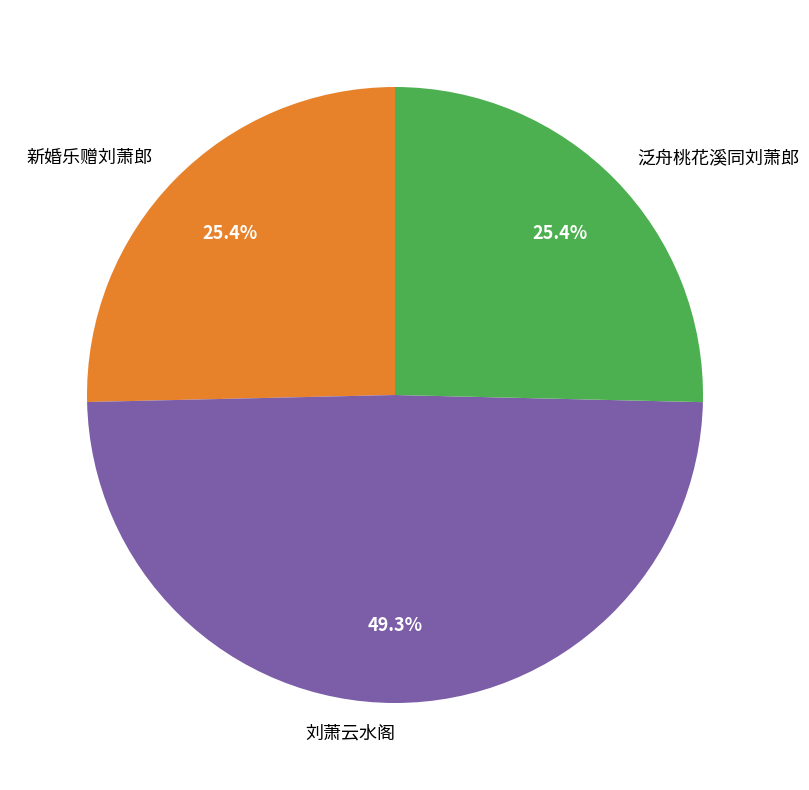

Between 泛舟桃花溪同刘萧郎 and 刘萧云水阁, which is larger?

刘萧云水阁